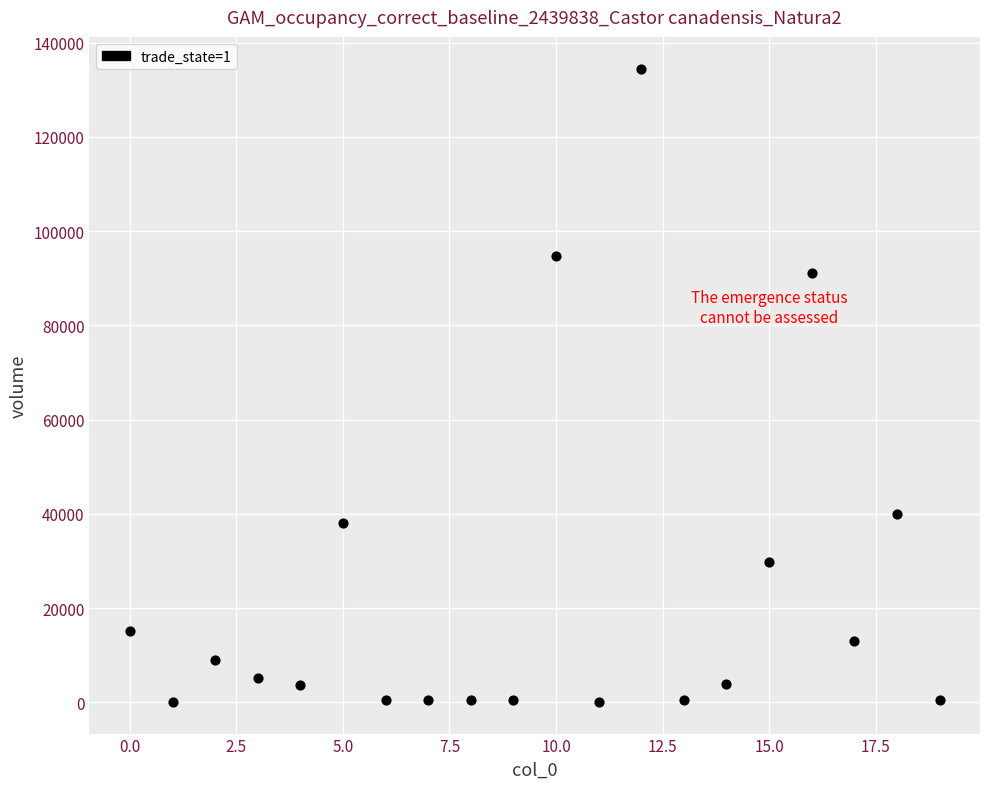

What is the range of Y values (max minus min)?

134414.5